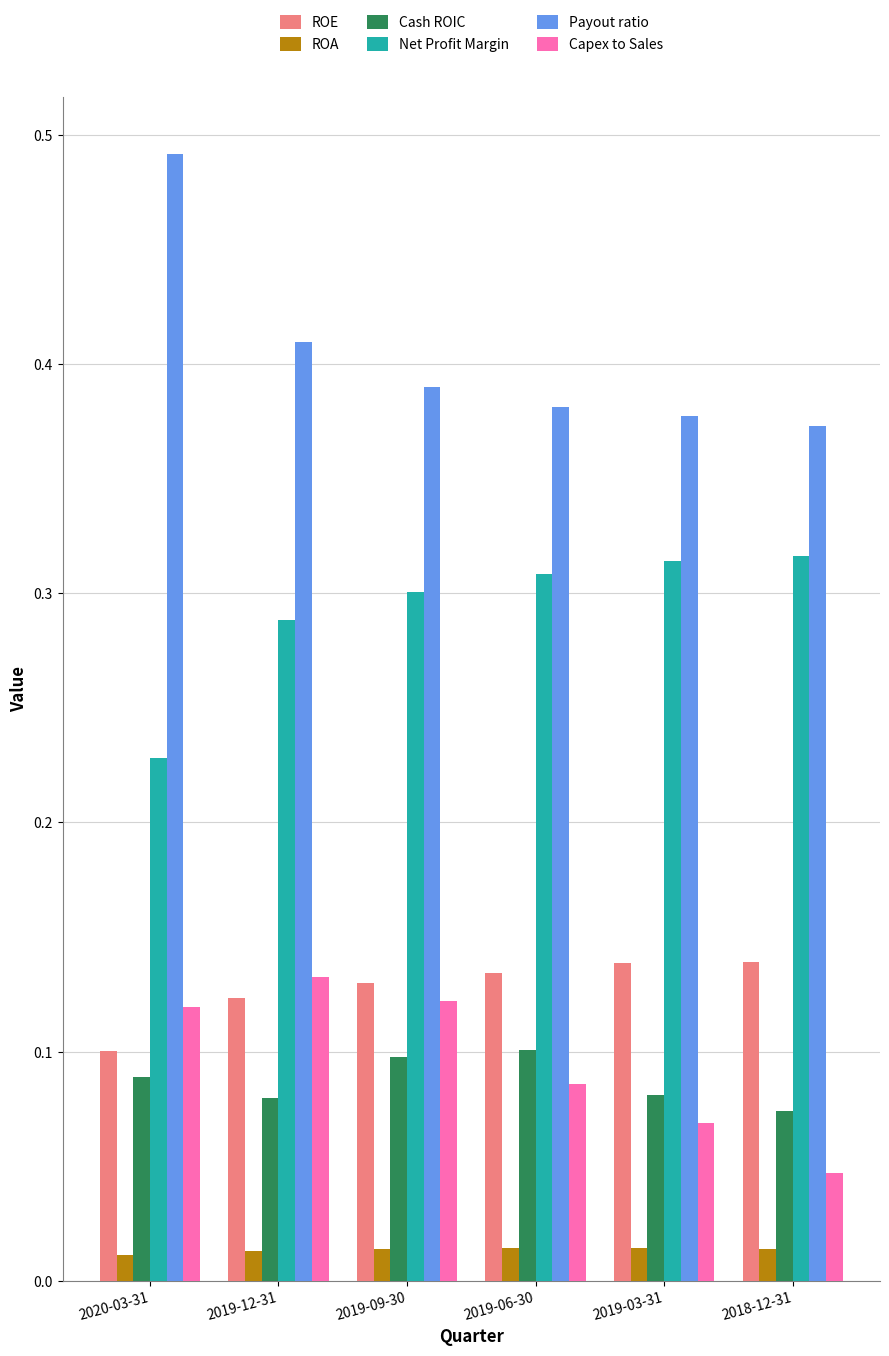

True or false: Net Profit Margin has a value of 0.2 at 2019-06-30.

False